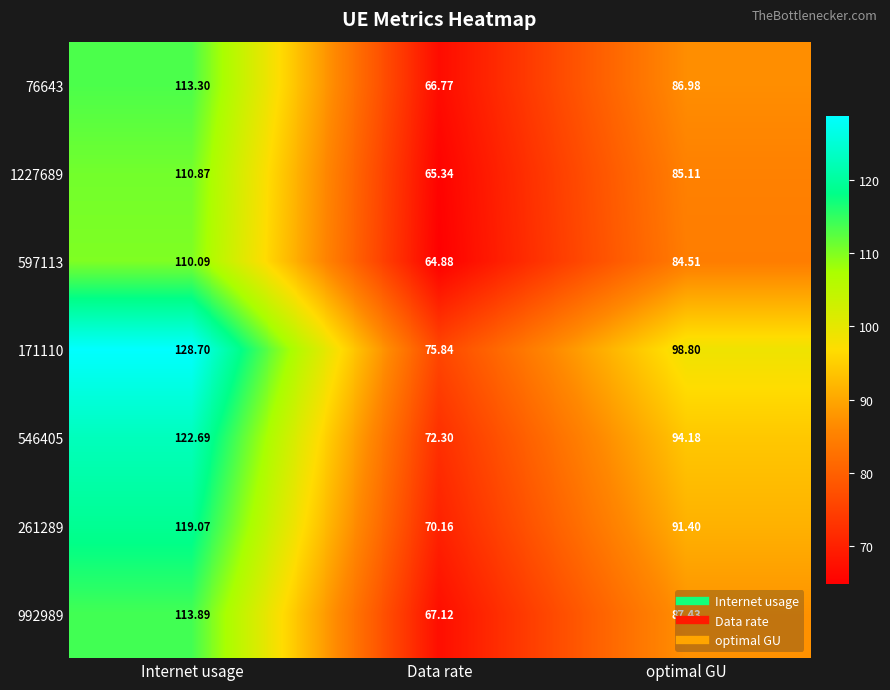

At which category is the sum across all series the highest?

Internet usage